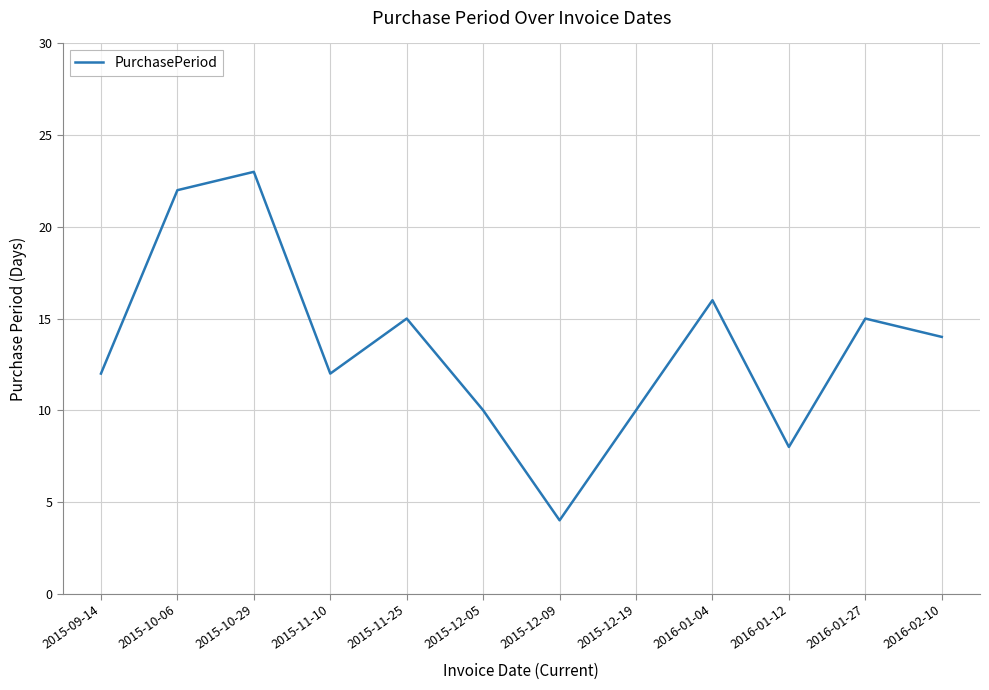

Read the value at 2016-01-04, to the nearest 5.

15